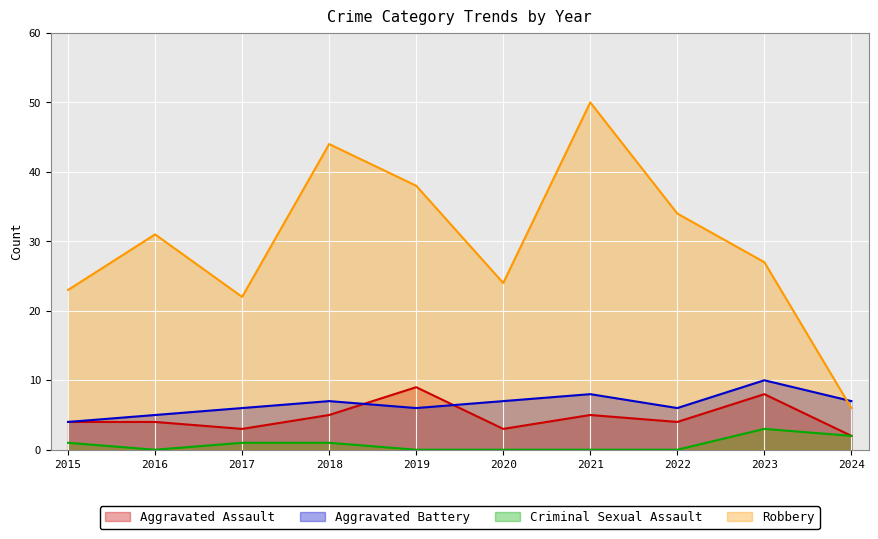

What is the approximate value of Aggravated Battery at 2016?

5